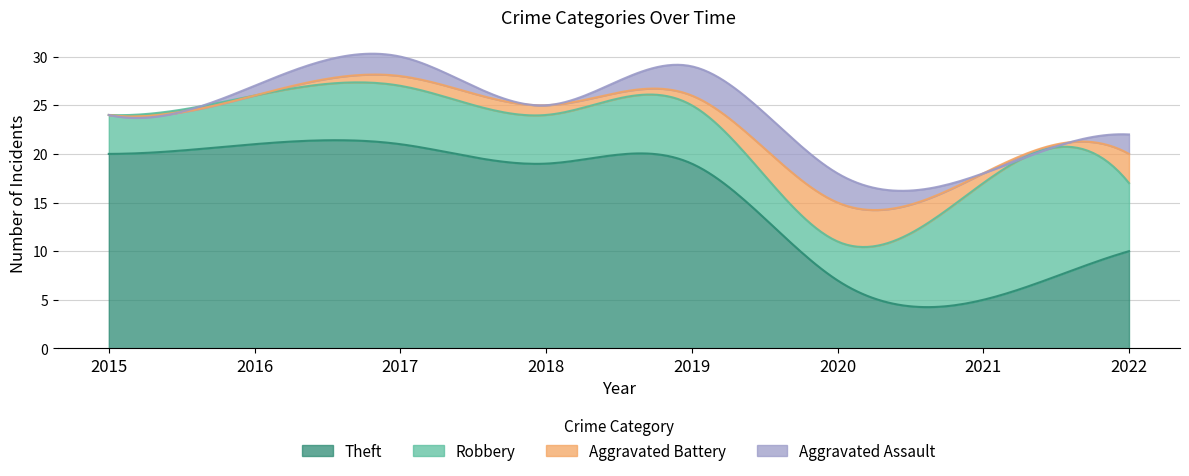

Is it true that Aggravated Battery equals 1 at 2017?

True